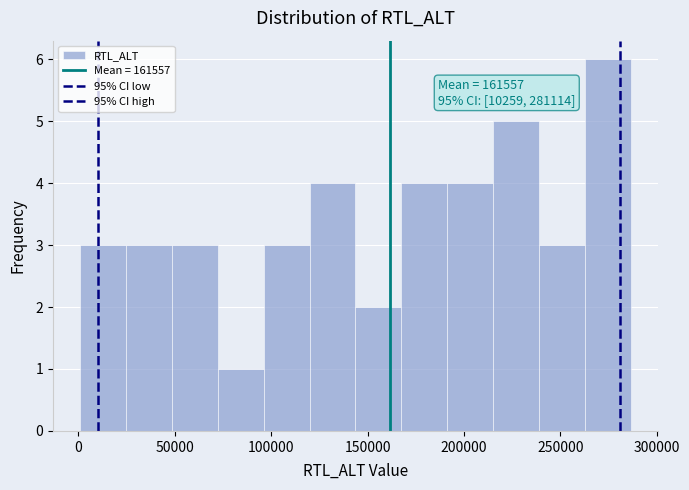

Over which range of the x-axis is the bar tallest?

265000 to 285000